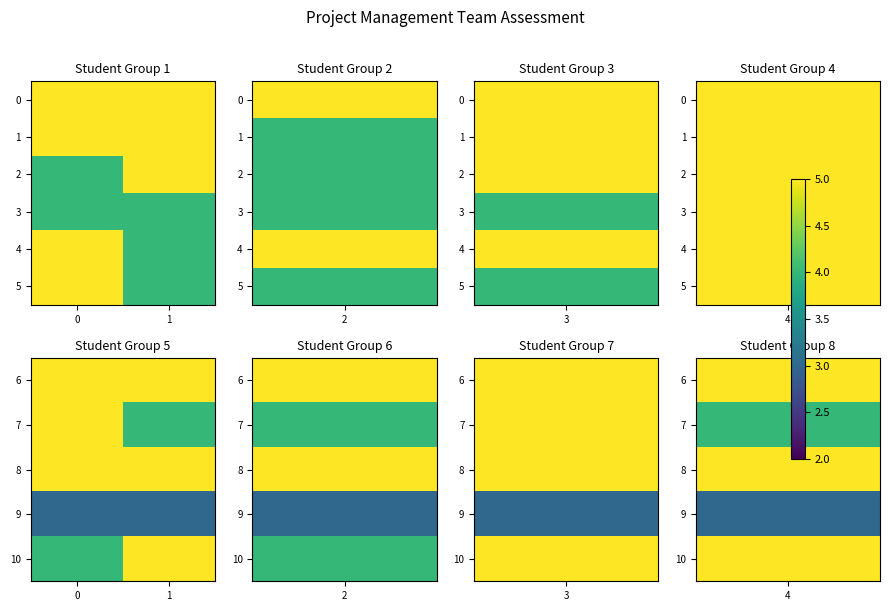

Between 0 and 1, which series saw the biggest shift?

row_1